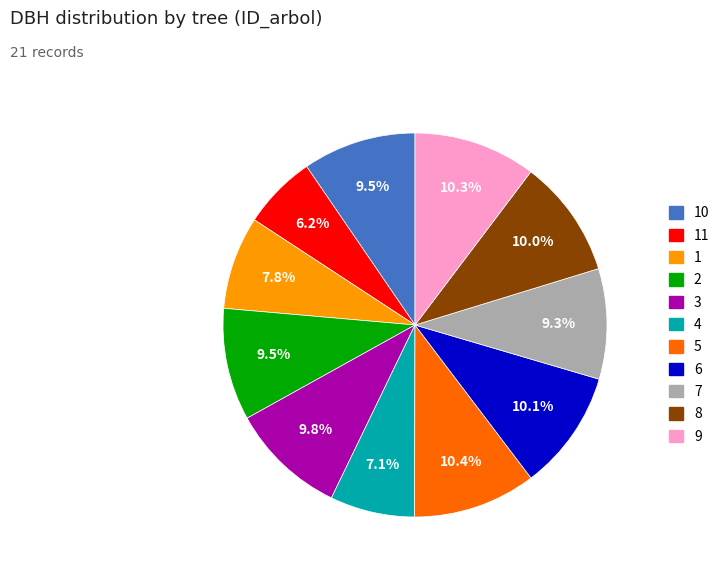

Is there a majority slice in this chart?

No